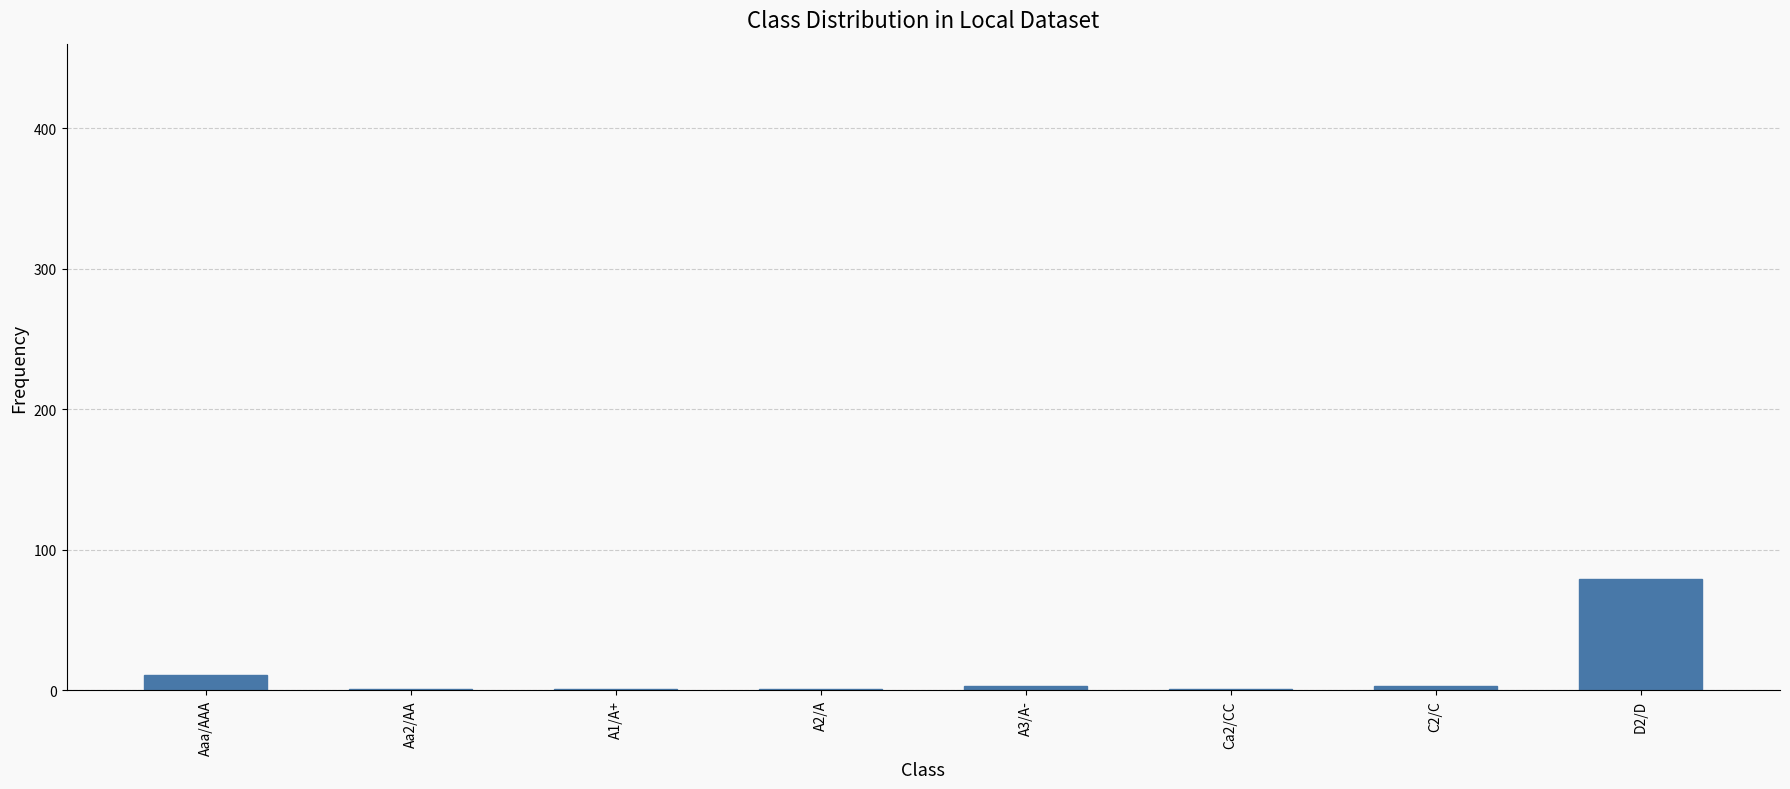

Which category has the highest value across all series?

D2/D